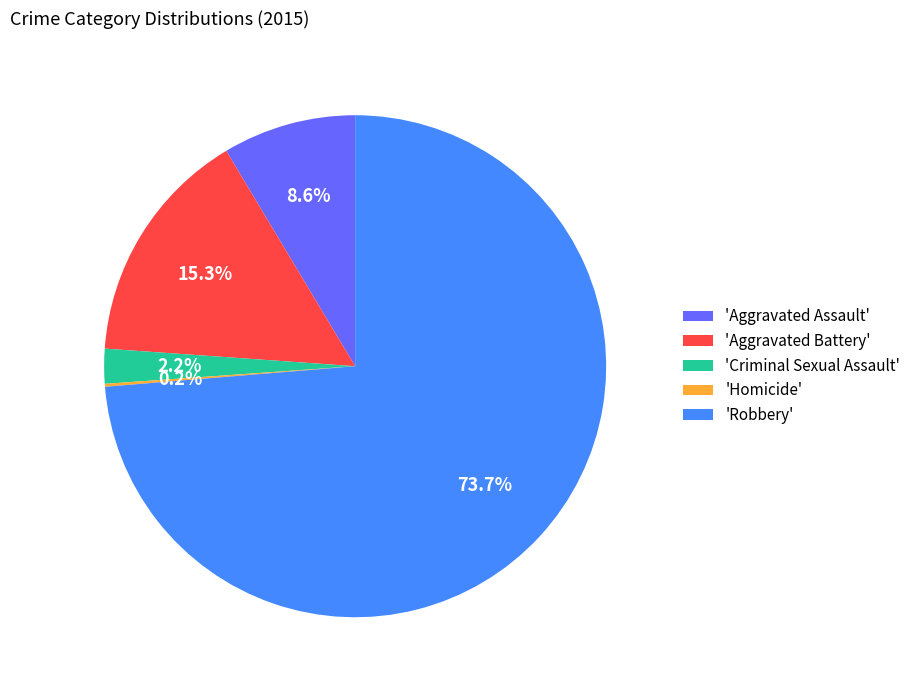

Which slice represents more than half of the pie?

'Robbery'